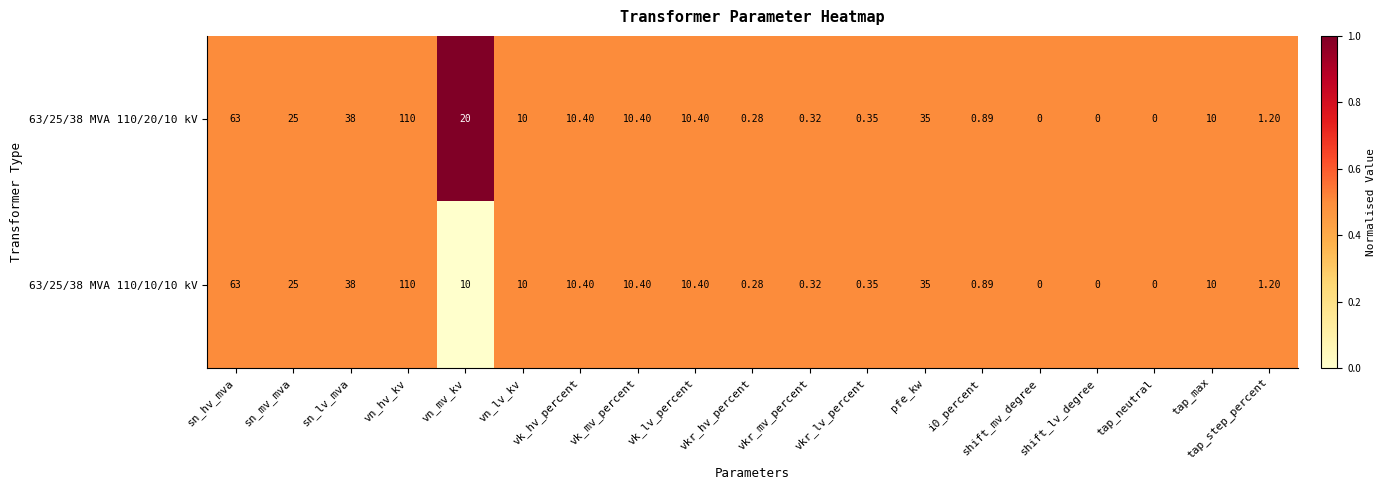

Where does the 63/25/38 MVA 110/10/10 kV series first go above 10?

sn_hv_mva